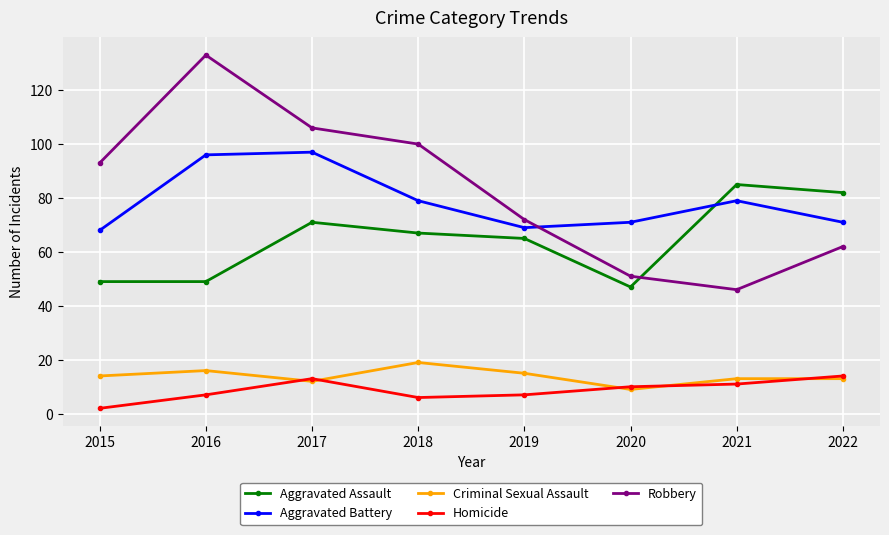

What is the sum of the Criminal Sexual Assault values at 2022 and 2021?

26